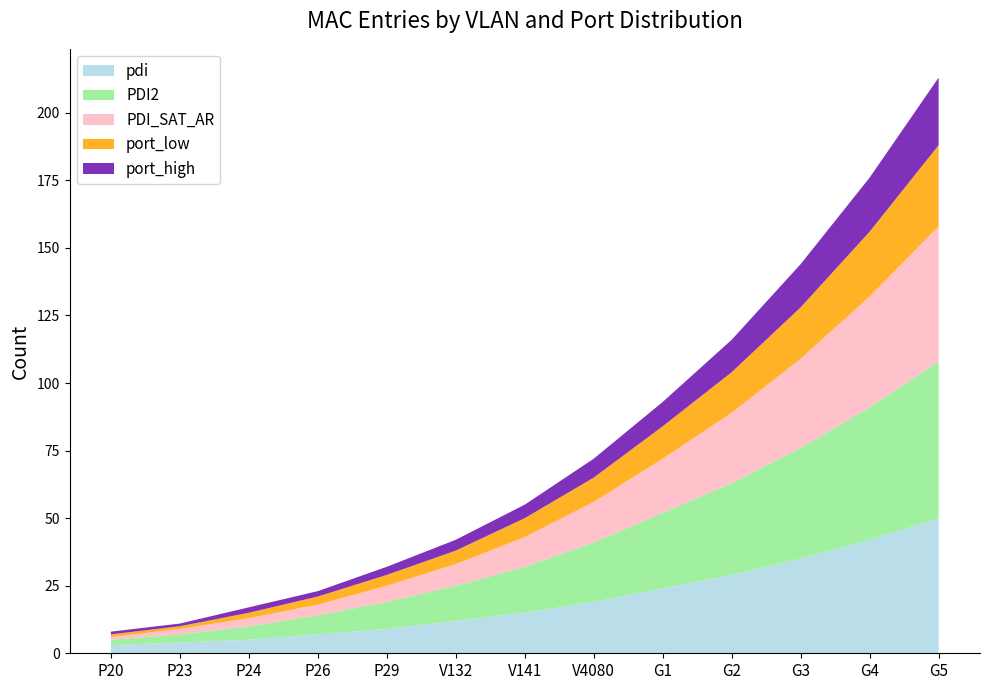

What is the maximum value for pdi?

50